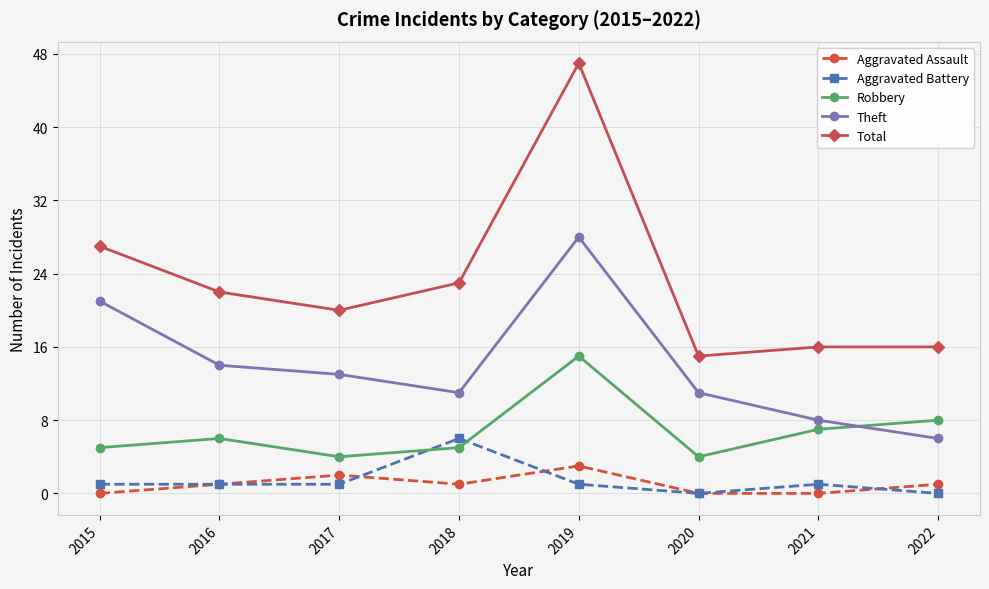

True or false: Aggravated Battery has a value of 0 at 2020.

True